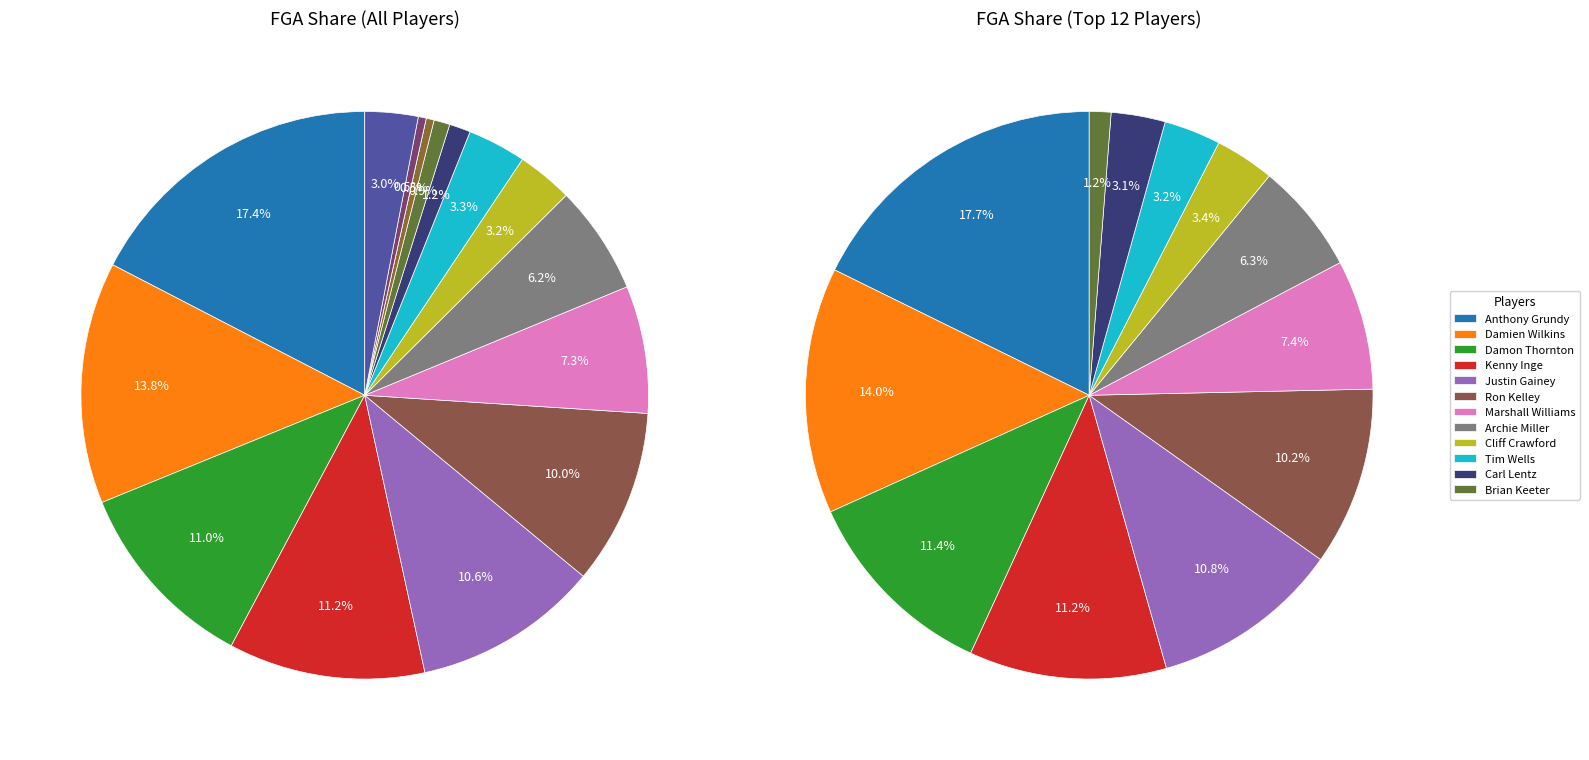

Combined, what portion of the pie is Damien Wilkins and Archie Miller?

20.0%